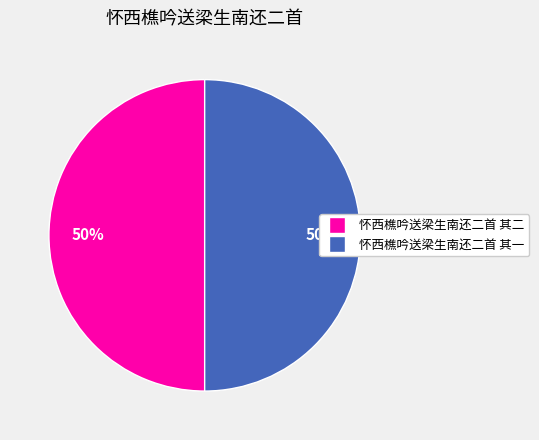

Combined, do 怀西樵吟送梁生南还二首 其二 and 怀西樵吟送梁生南还二首 其一 account for over 50%?

Yes